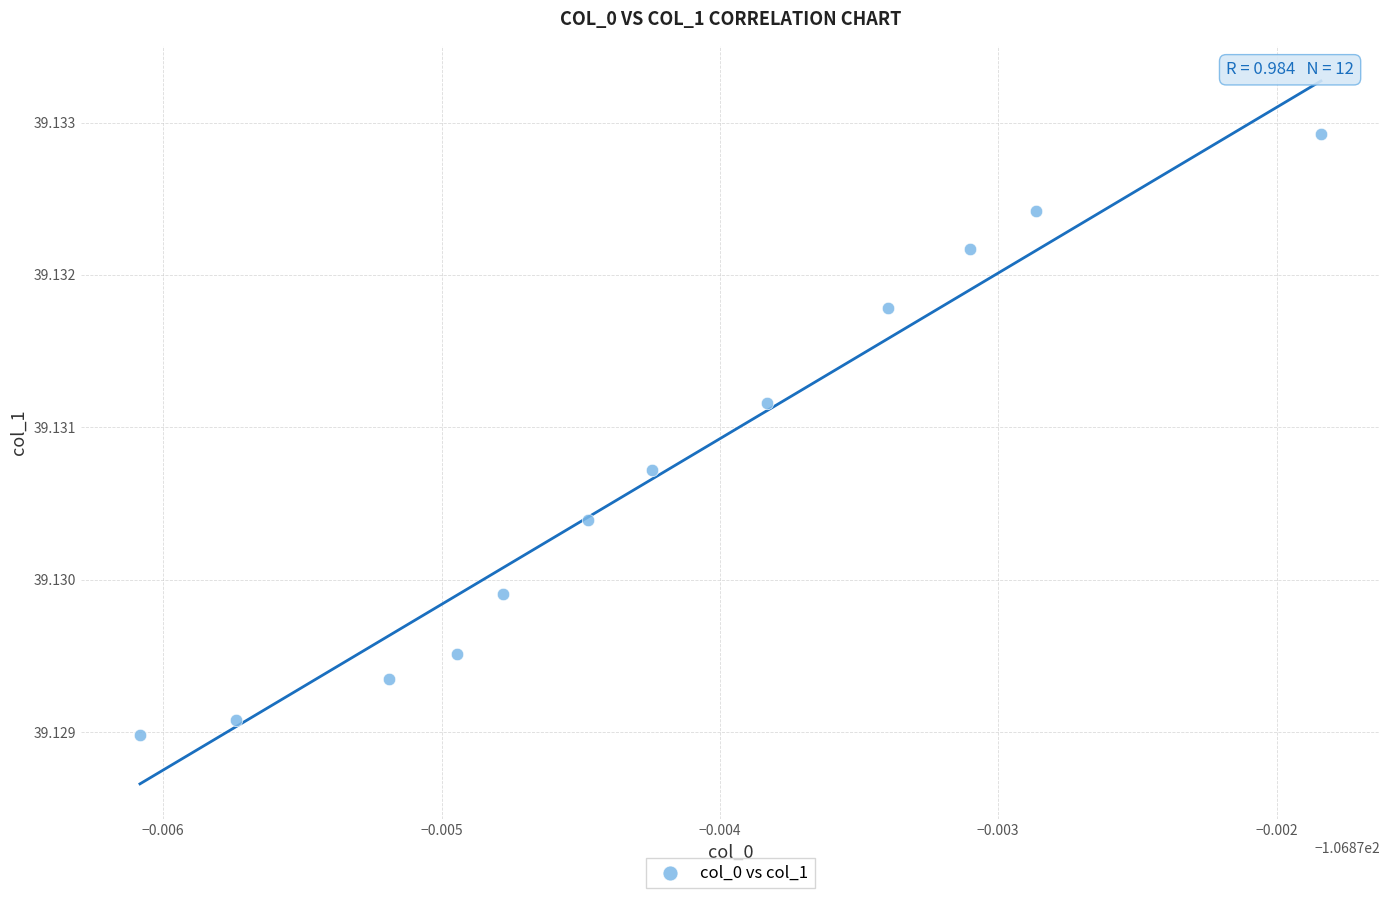

What is the average X value?

-106.9